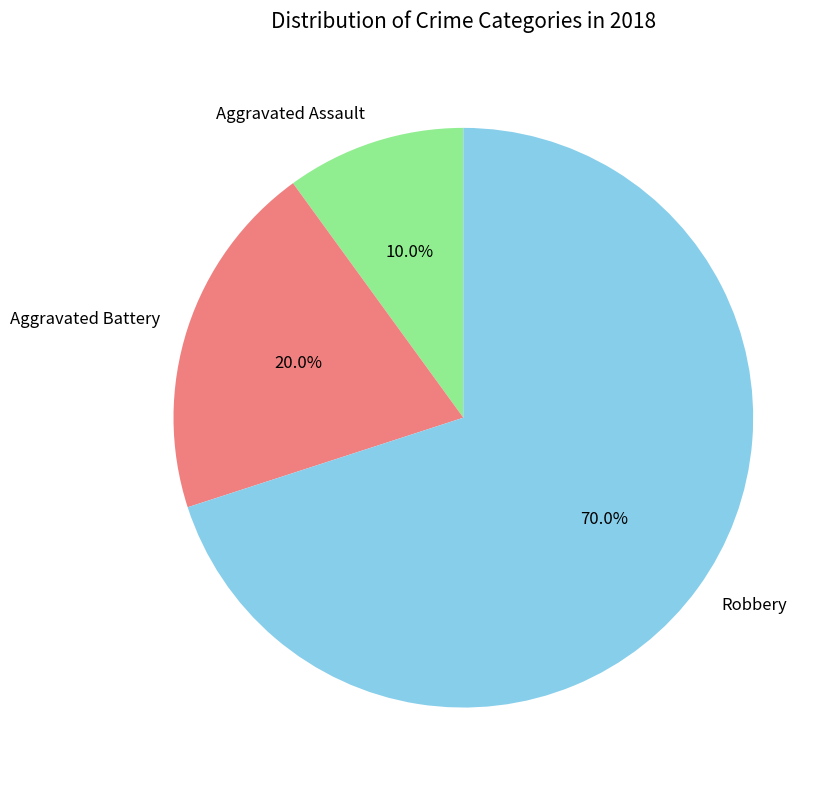

How many slices are in this pie chart?

3